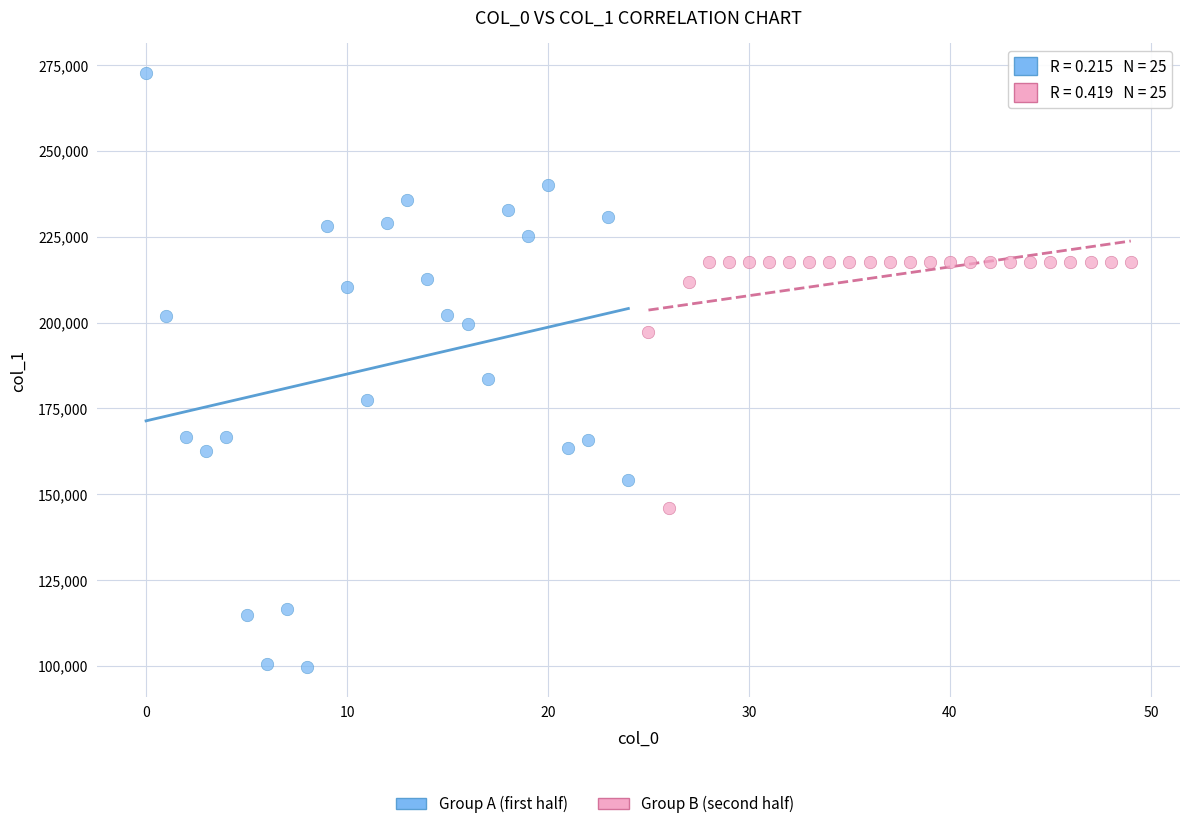

Which series has the widest spread of Y values?

Group A (first half)